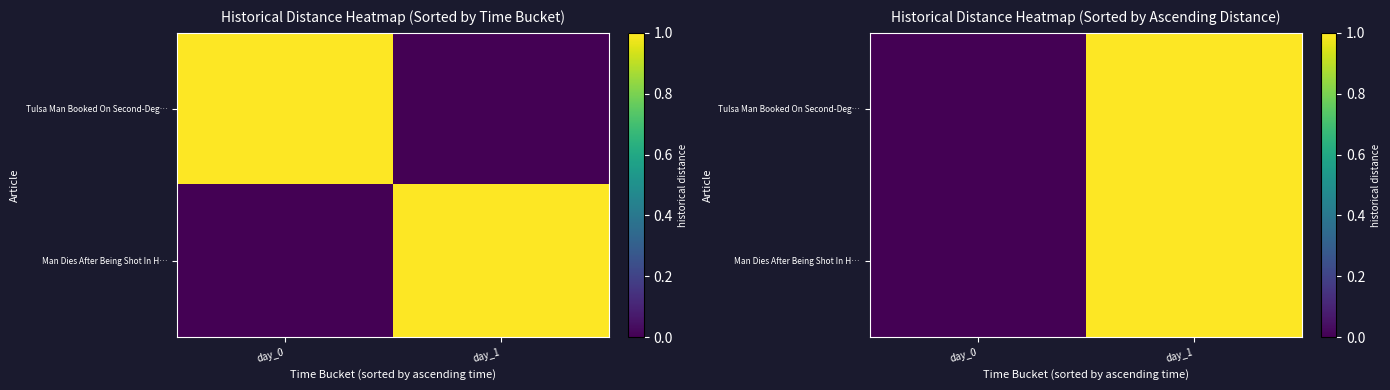

How many positive values does the Tulsa Man Booked On Second-Deg… series have?

1